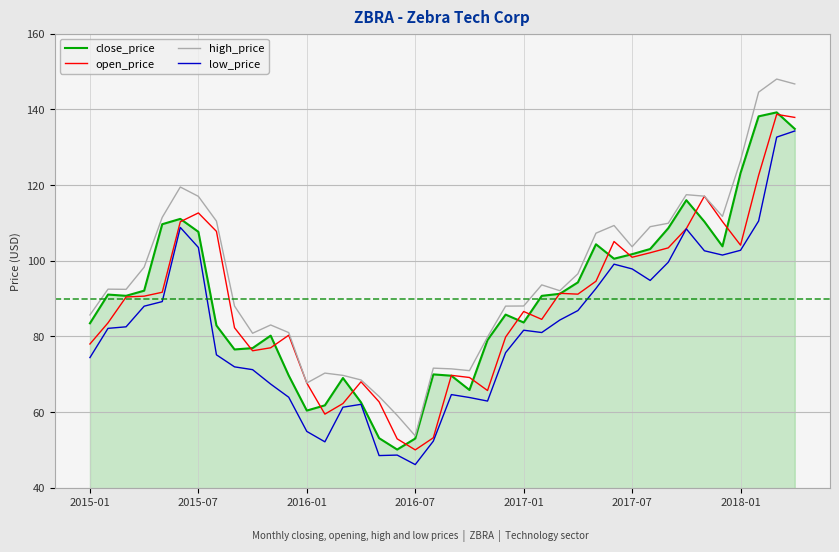

Which series has the widest spread of values?

high_price